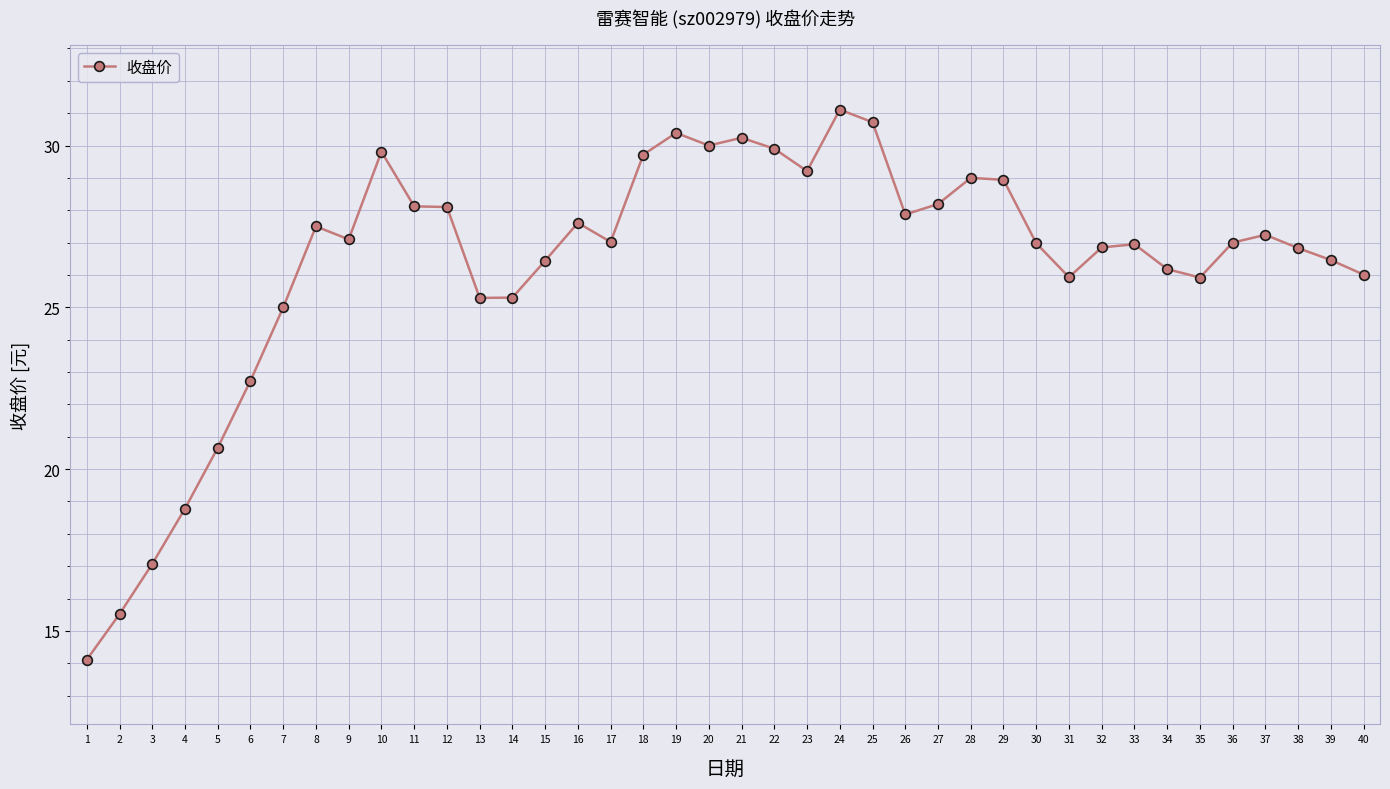

Between 16 and 1, which is larger?

16